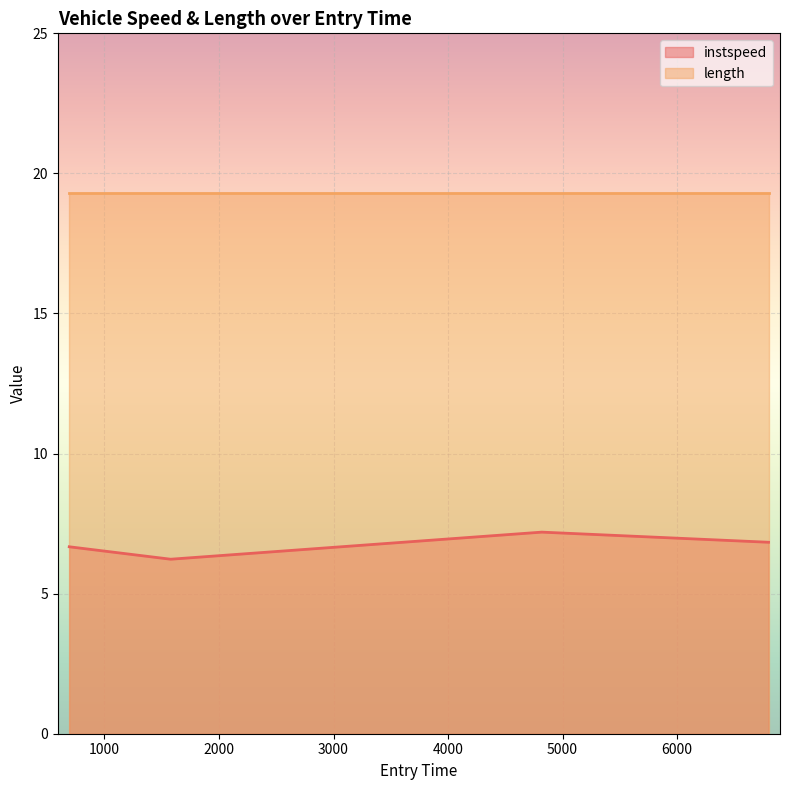

At which category does the data reach its first local peak?

4818.197447678256